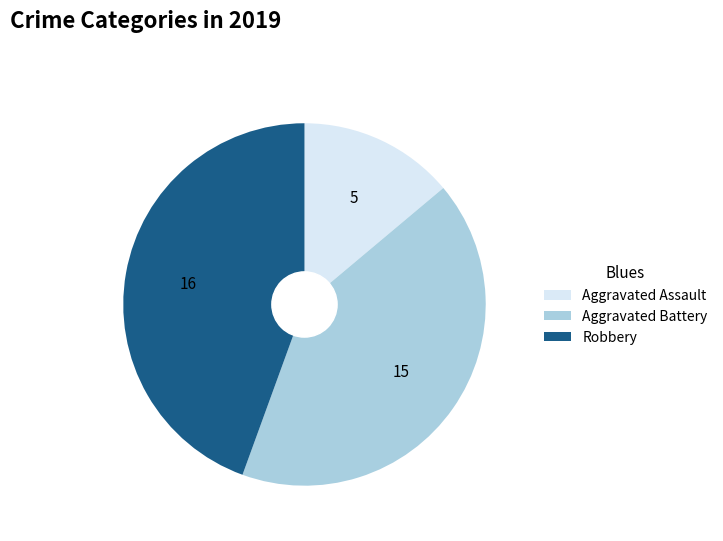

True or false: Aggravated Battery accounts for 42% of the total.

True